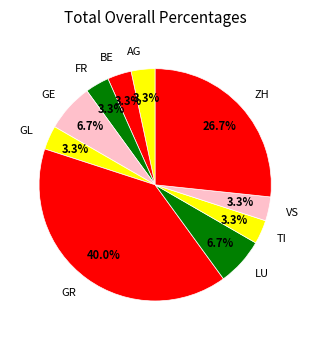

Which has a higher value, GR or AG?

GR